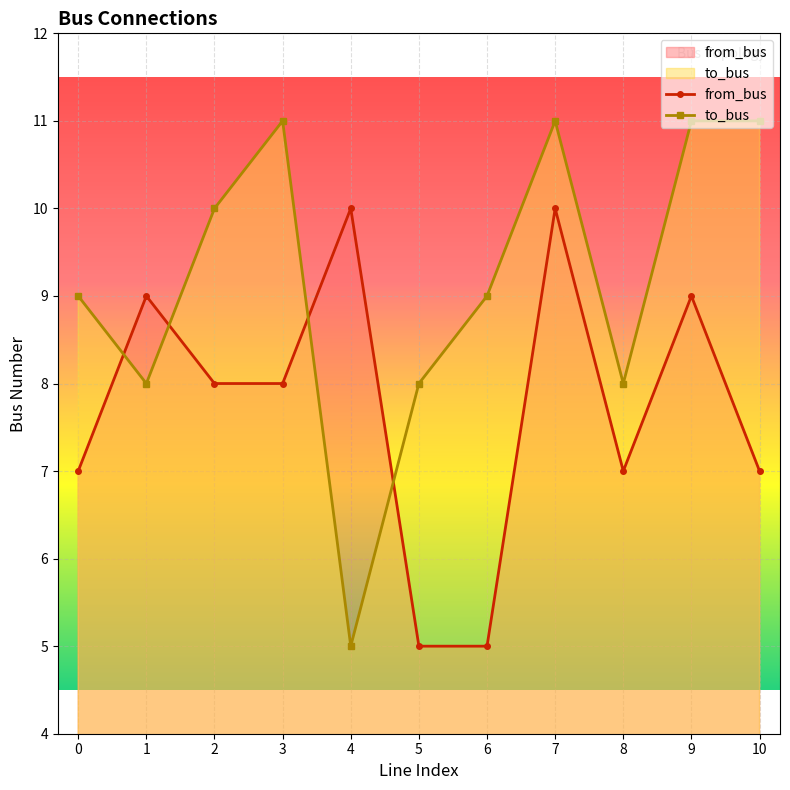

Which has a higher value, 6 or 3?

3